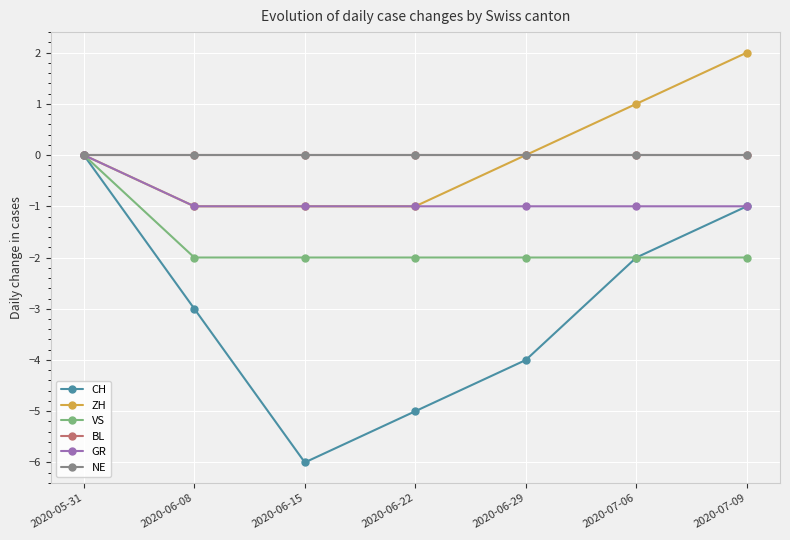

What is the value of the CH point at the 6th from the left?

-2